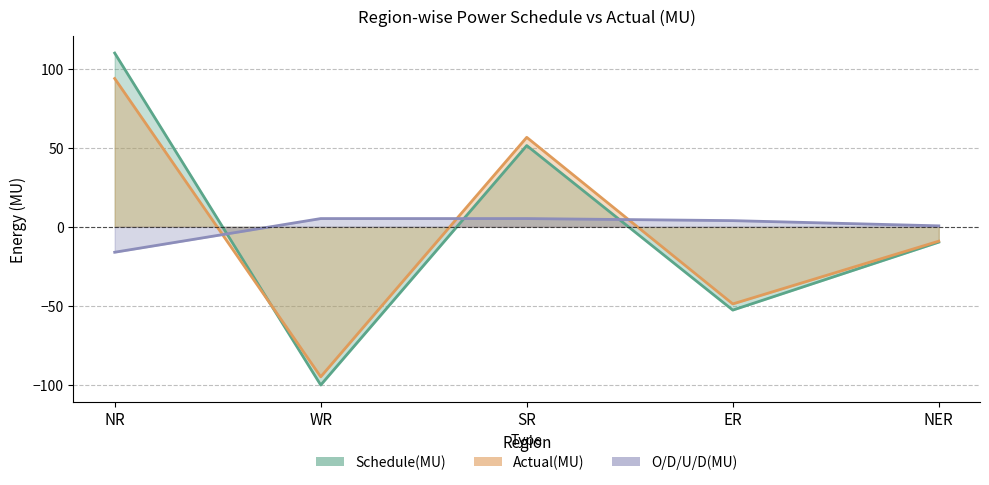

What is the label of the 5th point from the left?

NER